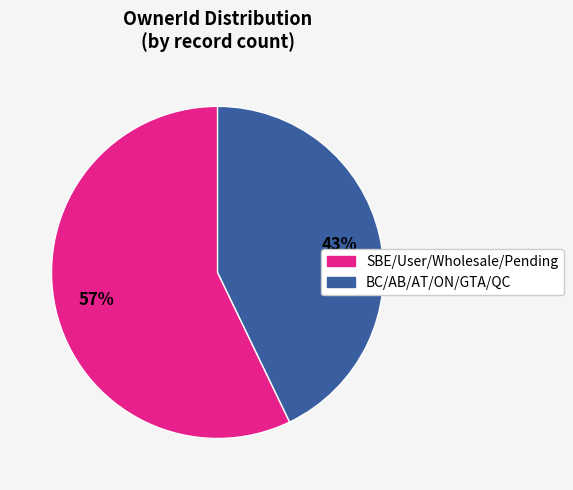

Is there any slice that represents more than half of the pie?

Yes